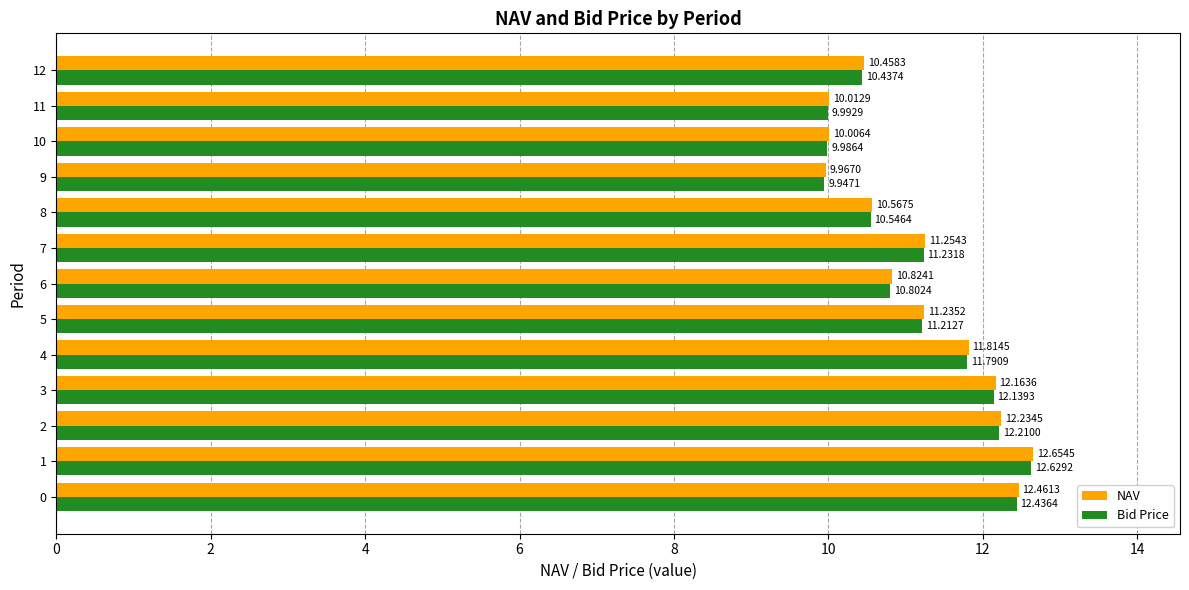

Rank the series by their average value, from highest to lowest.

NAV, Bid Price